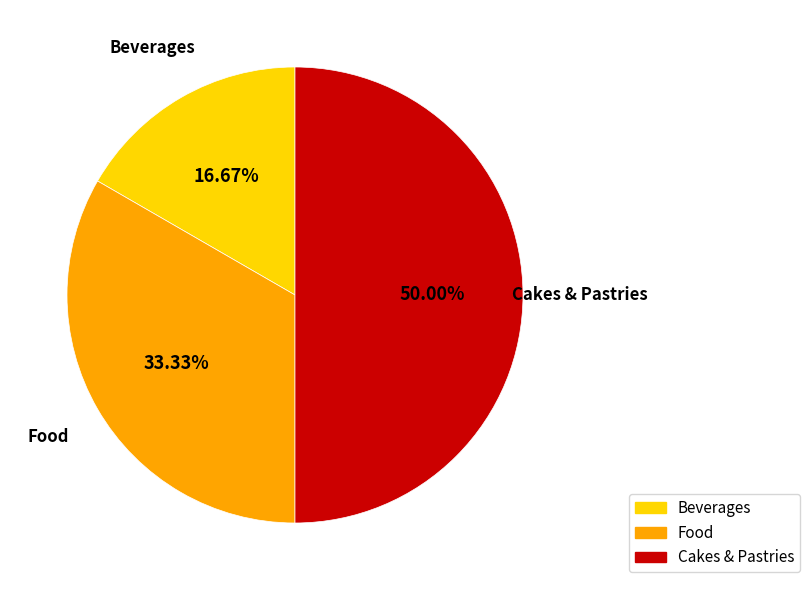

Approximately how many times larger is the value at Food compared to Cakes & Pastries?

0.7